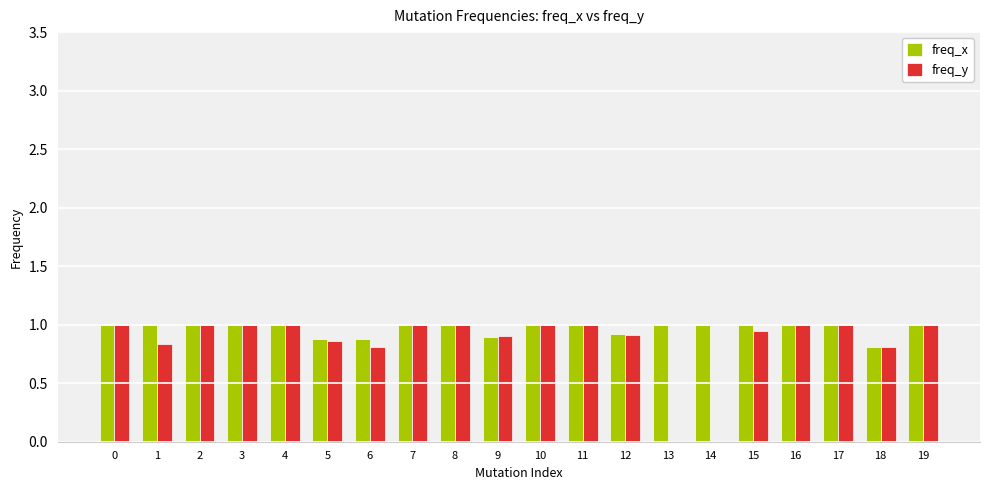

Is it true that freq_y equals 0.5 at 9?

False